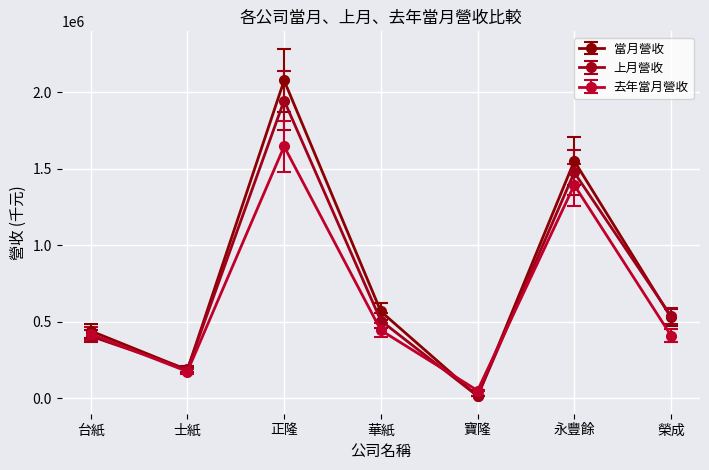

Which series ends up on top after the final intersection of 去年當月營收 and 上月營收?

上月營收